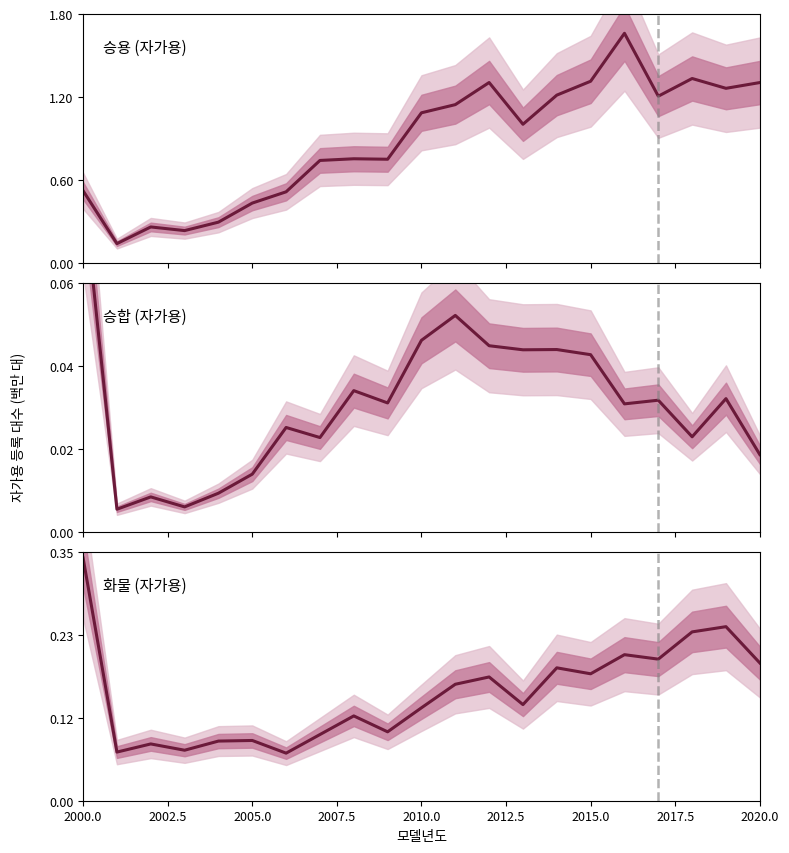

What is the highest value of the 승용 (자가용) series?

1.7